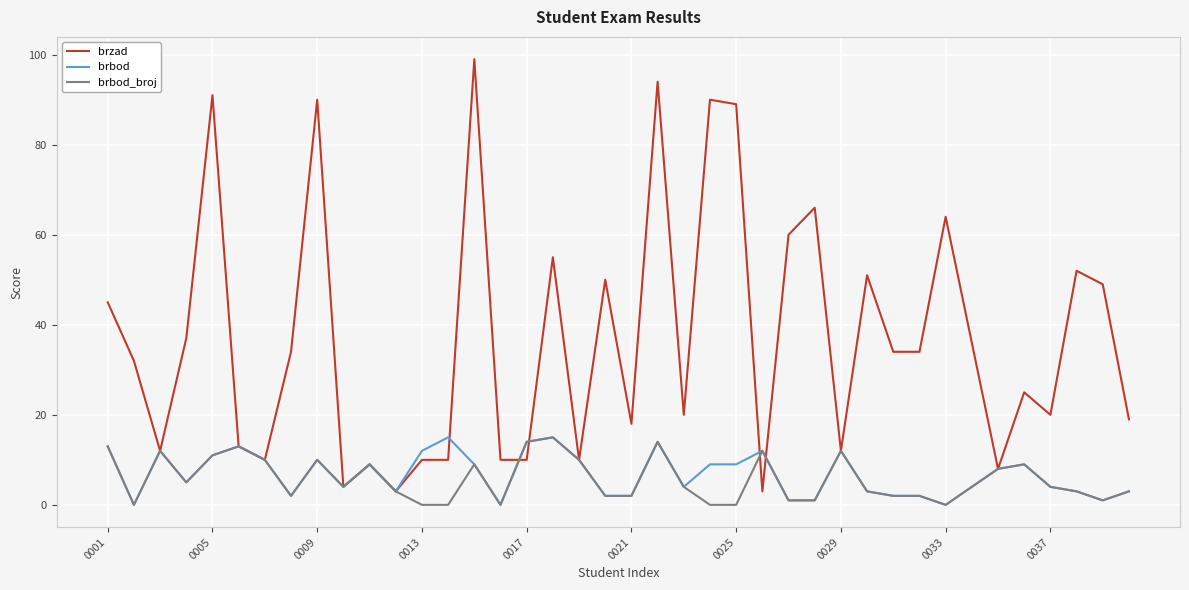

Which series has the largest total across all categories?

brzad